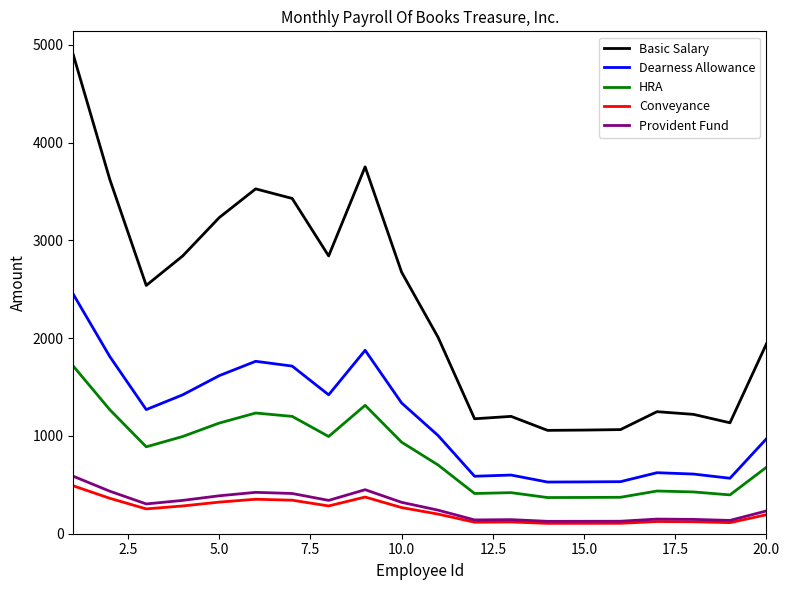

What is the maximum value shown in the chart?

4900.0